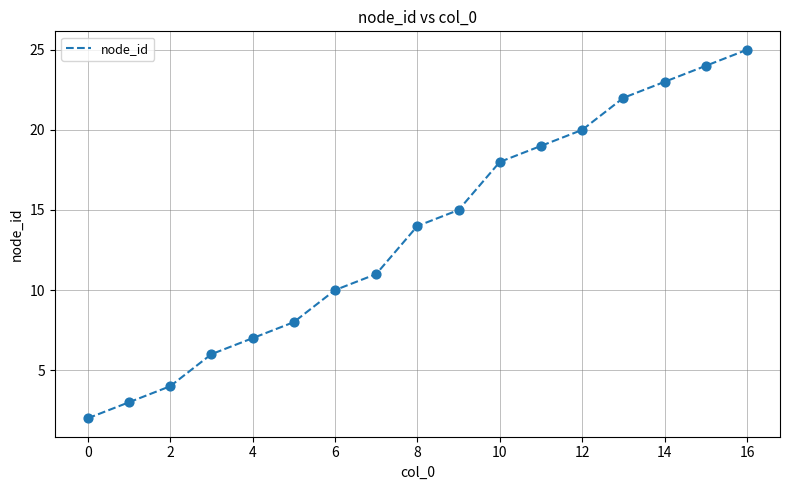

What is the difference between the maximum and minimum values?

23